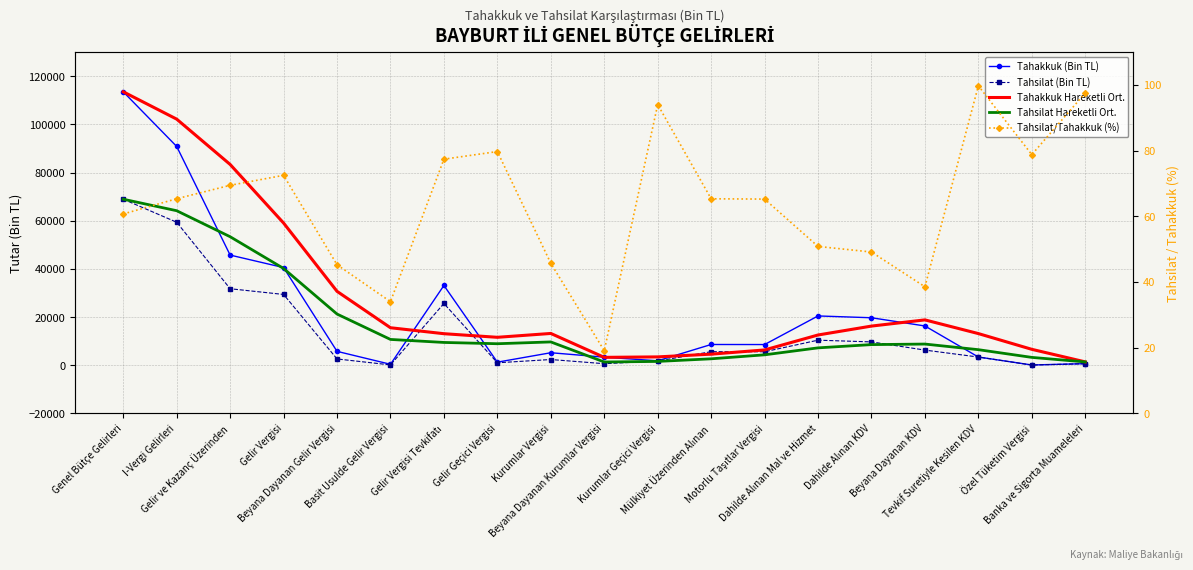

Rank the series by their maximum value, from highest to lowest.

Tahakkuk (Bin TL), Tahakkuk Hareketli Ort., Tahsilat (Bin TL), Tahsilat Hareketli Ort., Tahsilat/Tahakkuk (%)